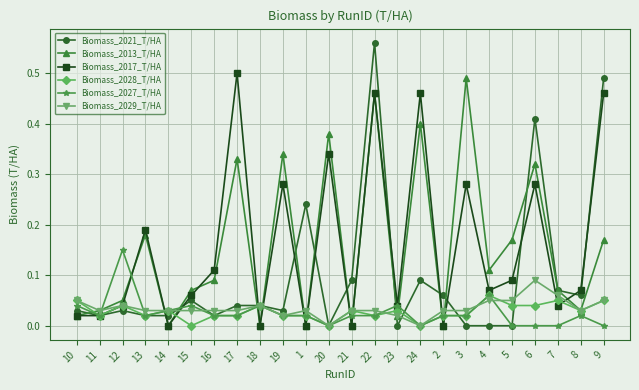

Which category has the highest value in the Biomass_2027_T/HA series?

12